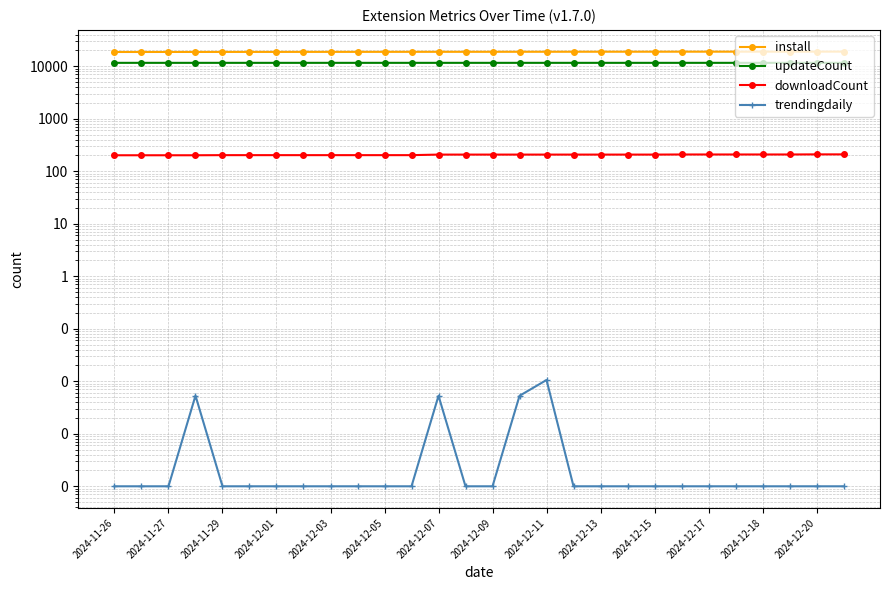

True or false: downloadCount and trendingdaily intersect in this chart.

False